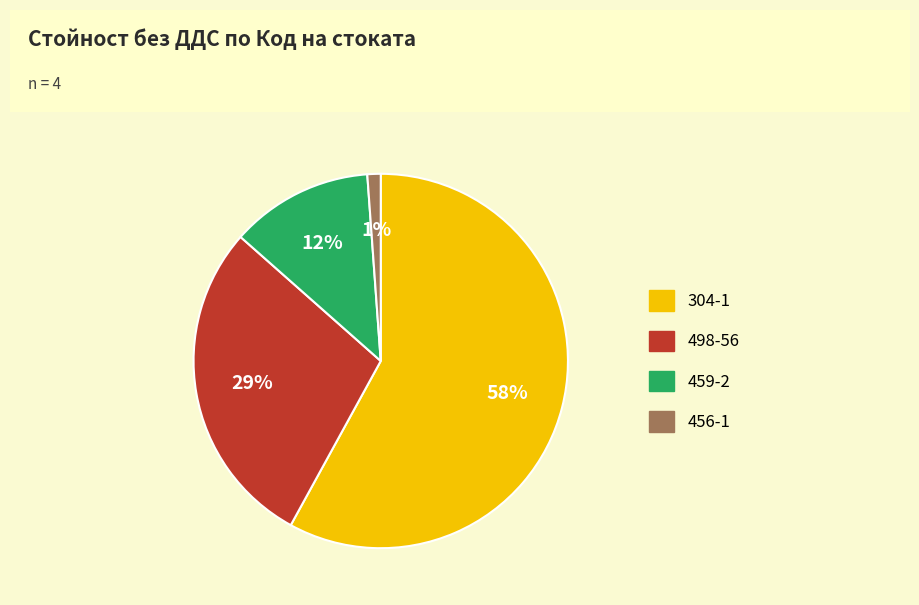

To the nearest percent, what is the difference between the 304-1 and 459-2 slice percentages?

46%